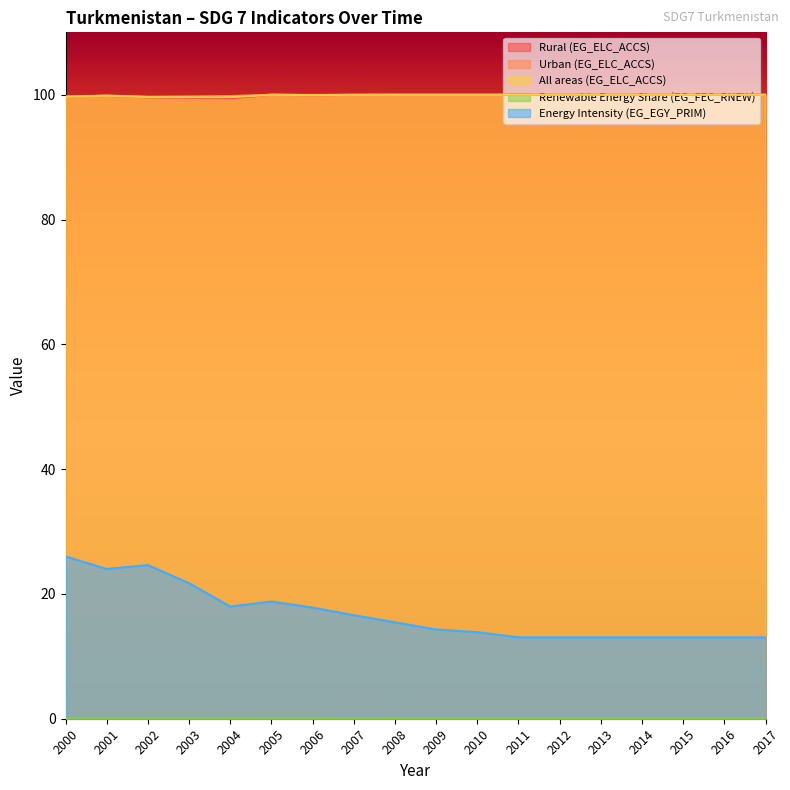

Which has a higher value, 2009 or 2002?

2009